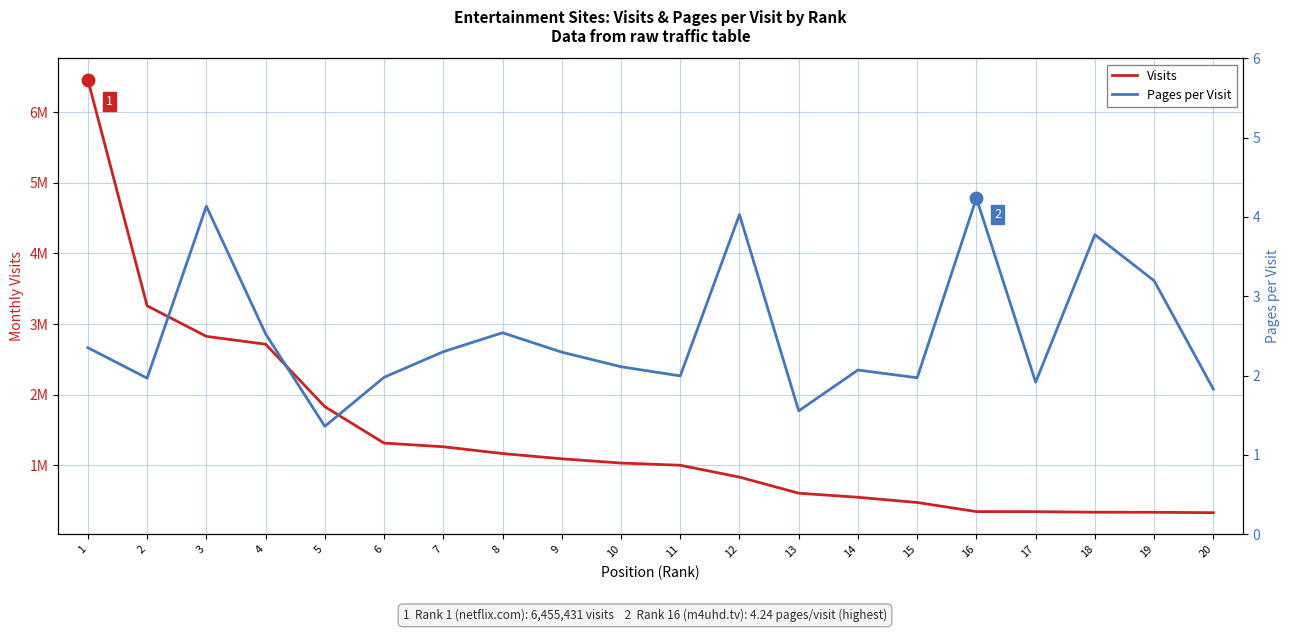

True or false: Visits and Pages per Visit intersect in this chart.

False